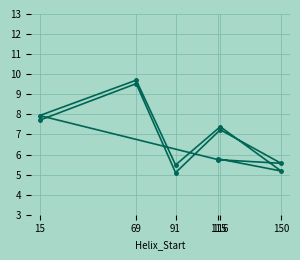

What is the change in value from 116 to 115?

-1.5